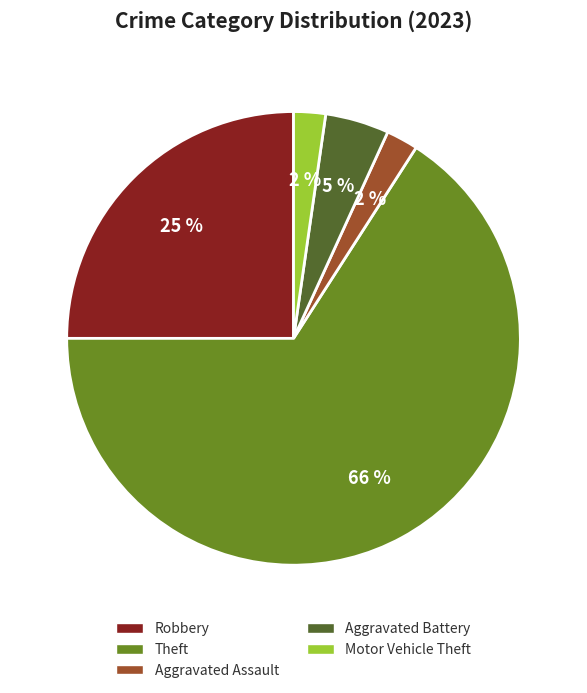

Does any single category account for the majority?

Yes